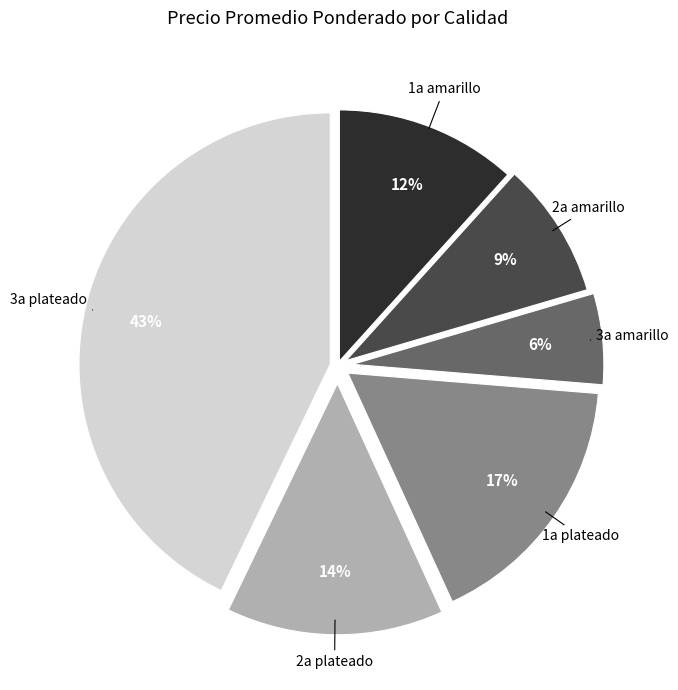

Is it true that 1a amarillo is 20% of the pie?

False